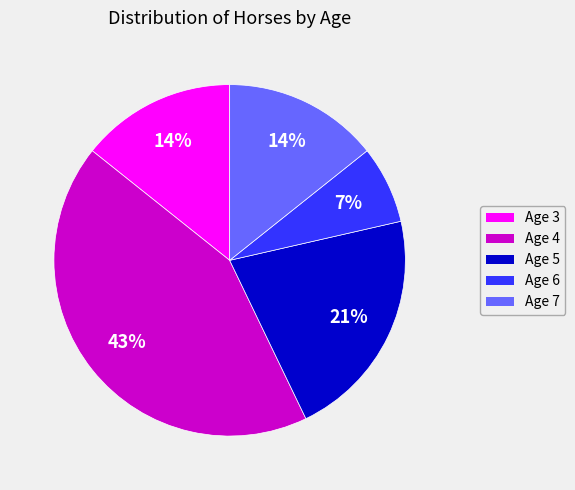

Does any single category account for the majority?

No